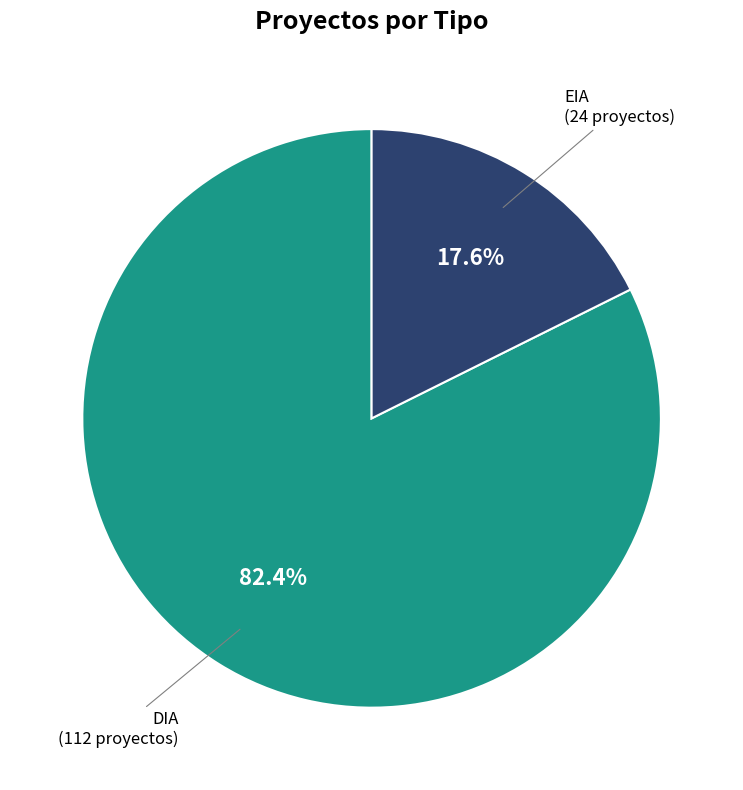

What percentage is the EIA slice, to the nearest percent?

18%